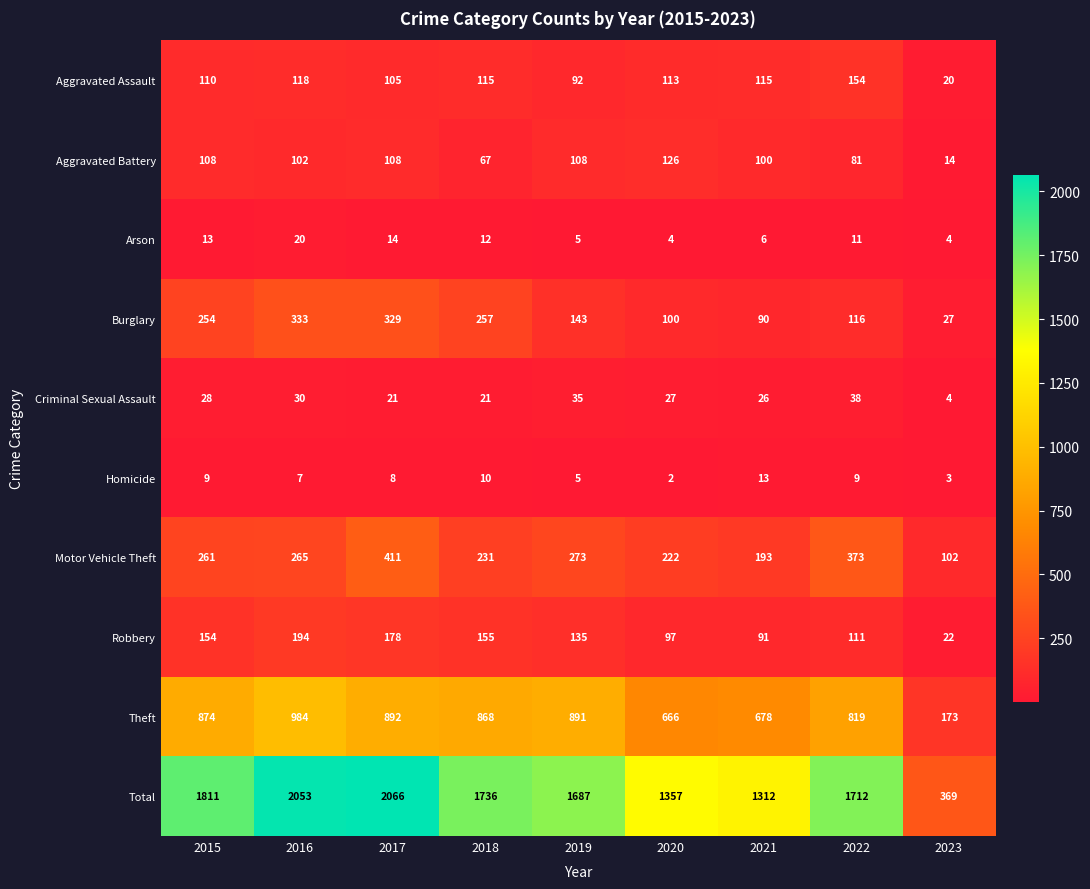

What is the average value of the Burglary series?

183